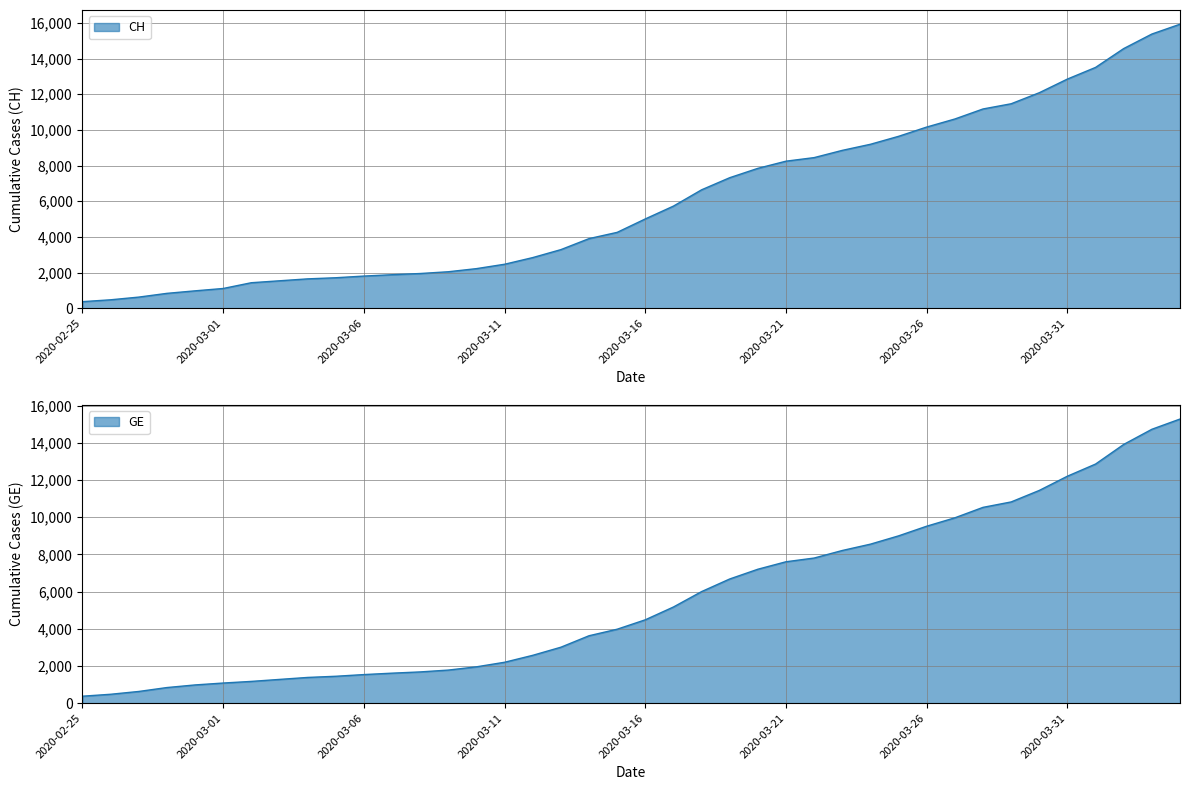

Which series has the largest total across all categories?

CH